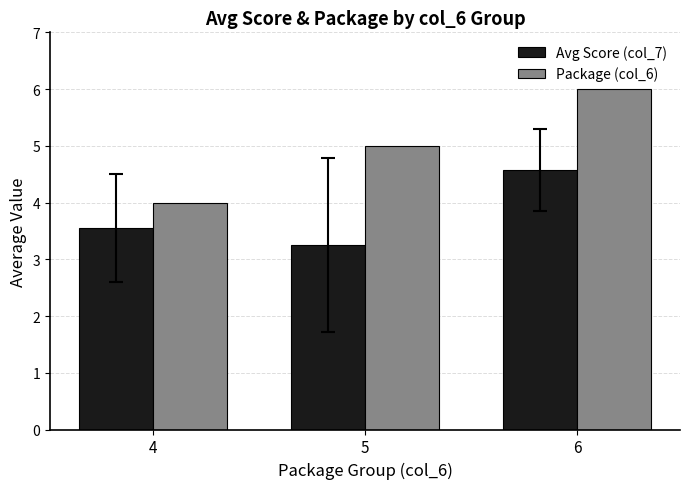

At which category is the sum across all series the highest?

6